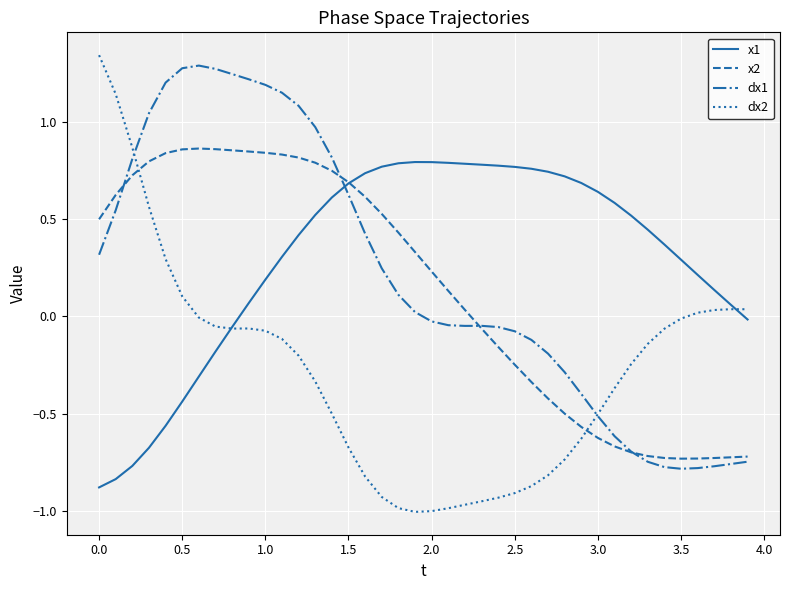

What are all the series names shown in the legend?

x1, x2, dx1, dx2